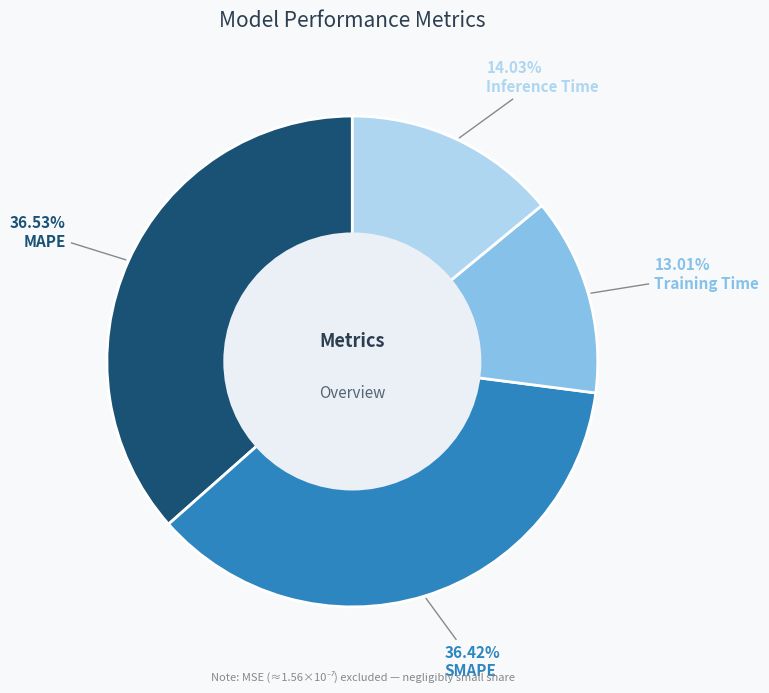

How many slices are in this pie chart?

4